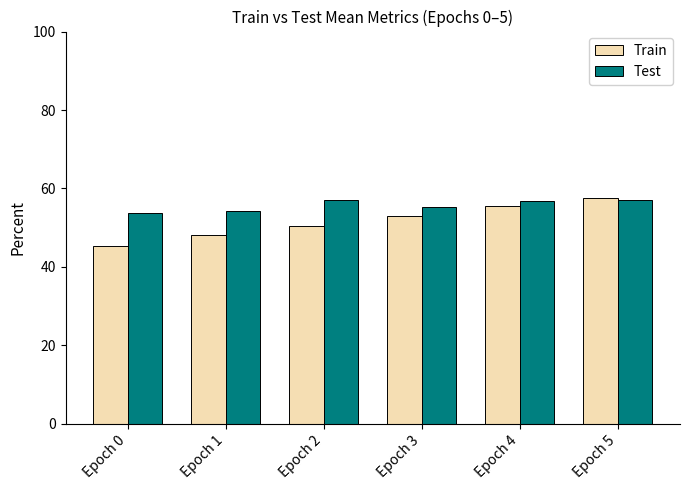

What is the value of the Train bar at the 6th from the left?

57.6